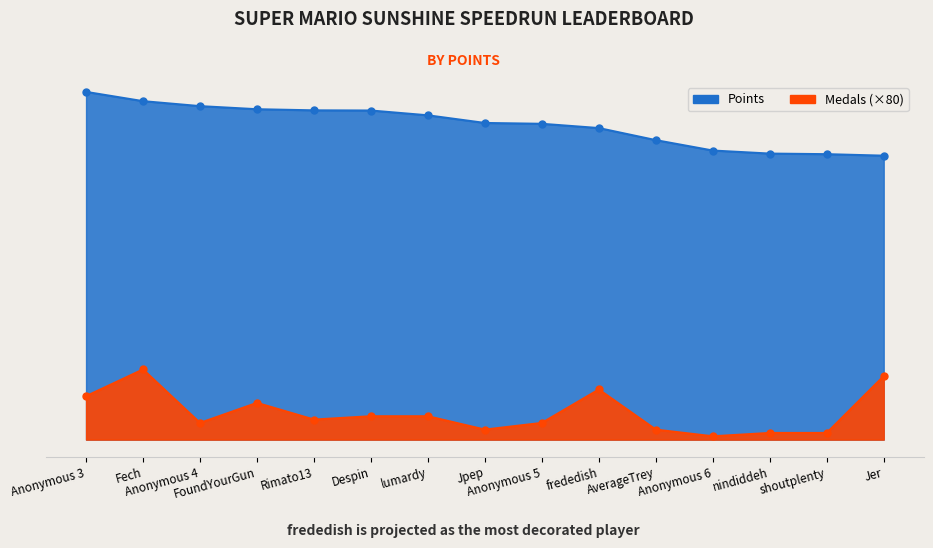

True or false: Medals and Points intersect in this chart.

False